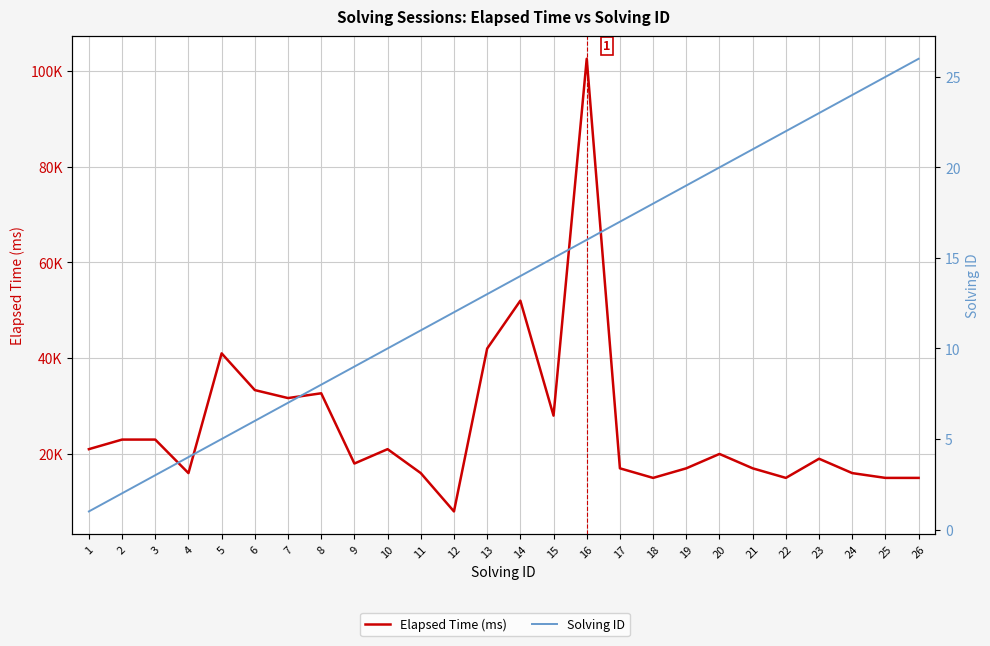

How many lines are shown in the chart?

2